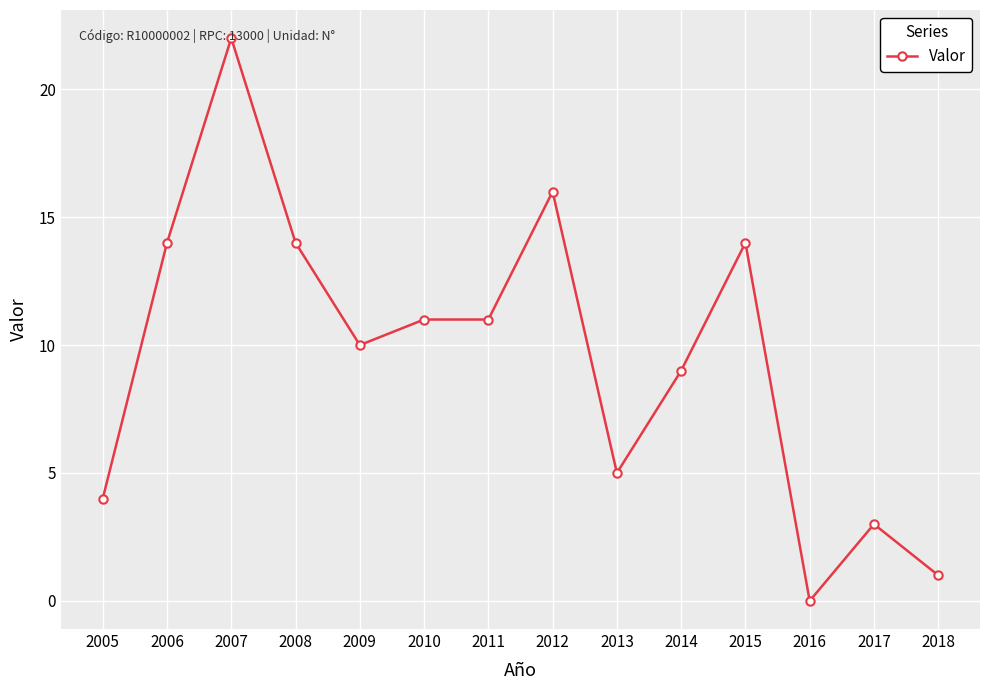

True or false: there are more than 0 points higher than both neighbors.

True